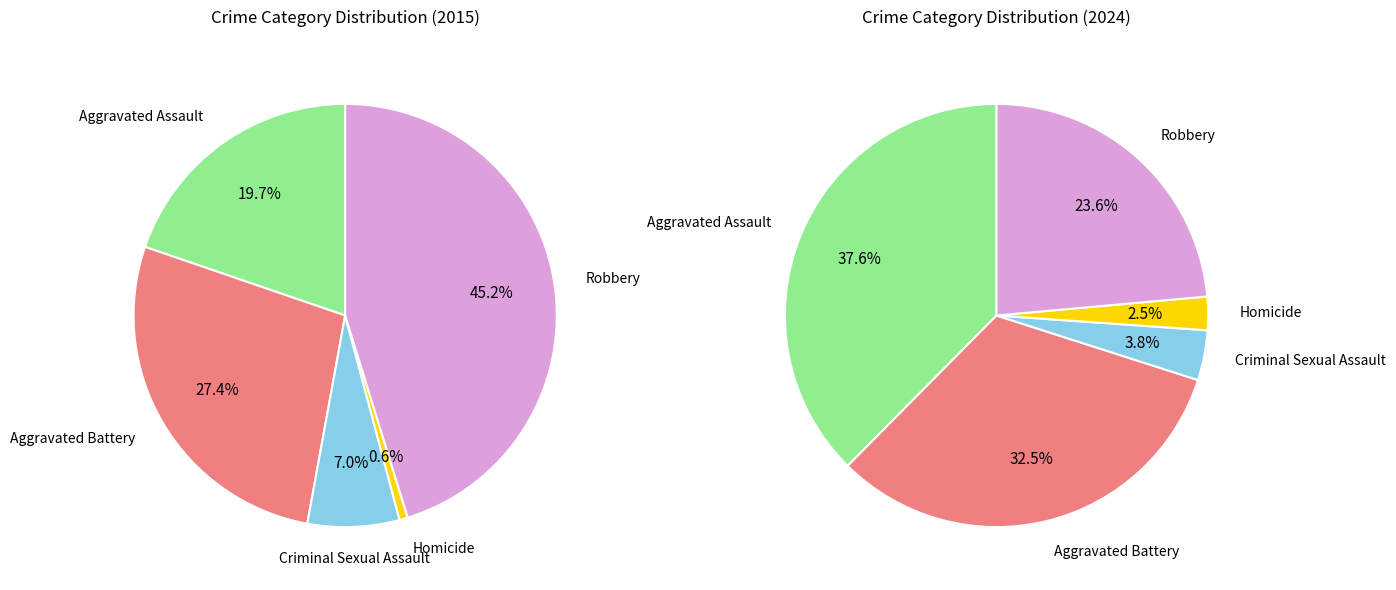

To the nearest percent, what is the difference between the largest and smallest slice percentages?

35%